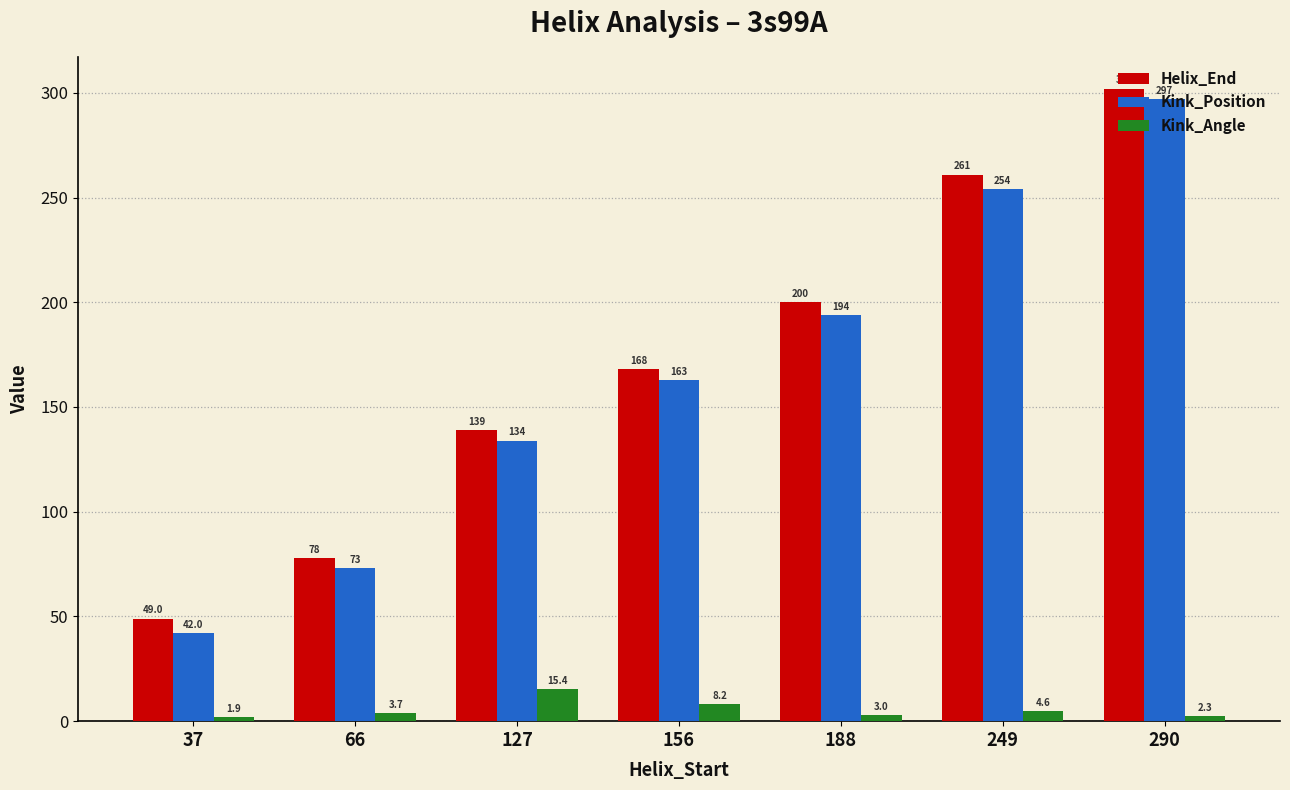

Are the bars horizontal?

No